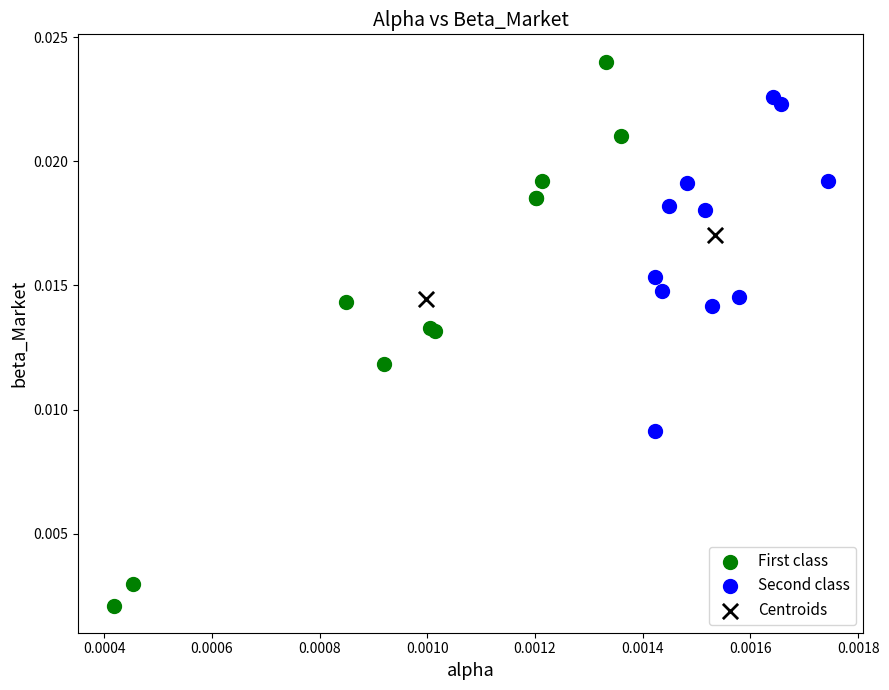

Which series contains the highest Y value?

First class